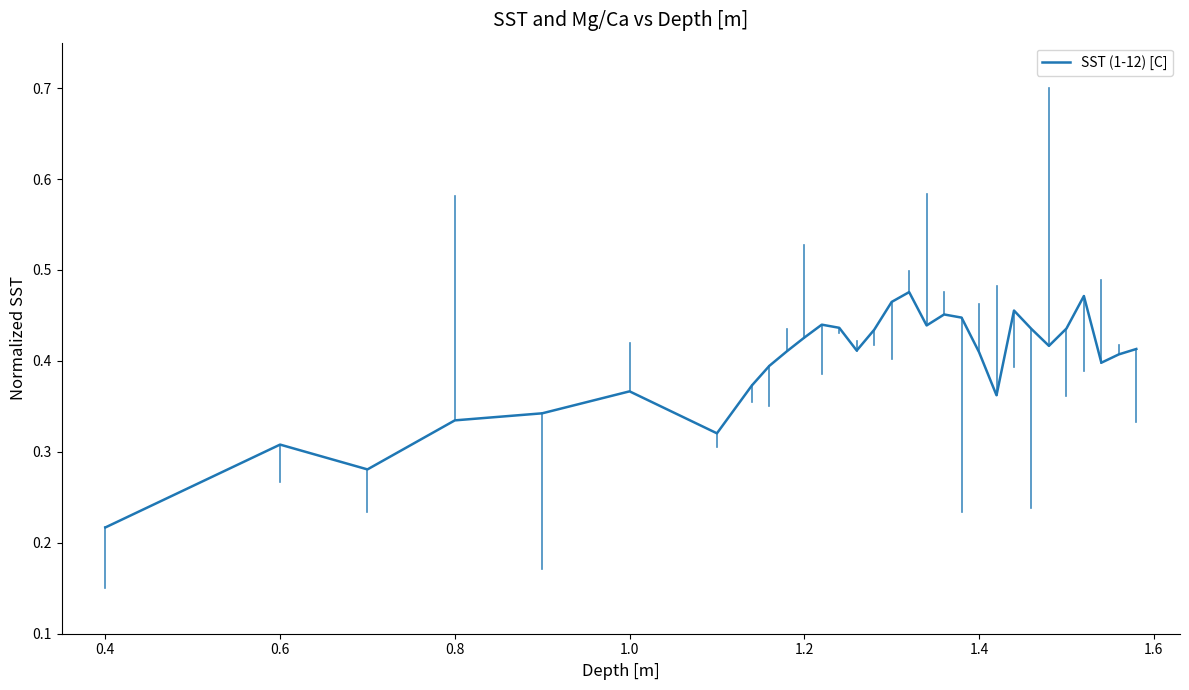

True or false: the data has more than 0 interior local peaks.

True